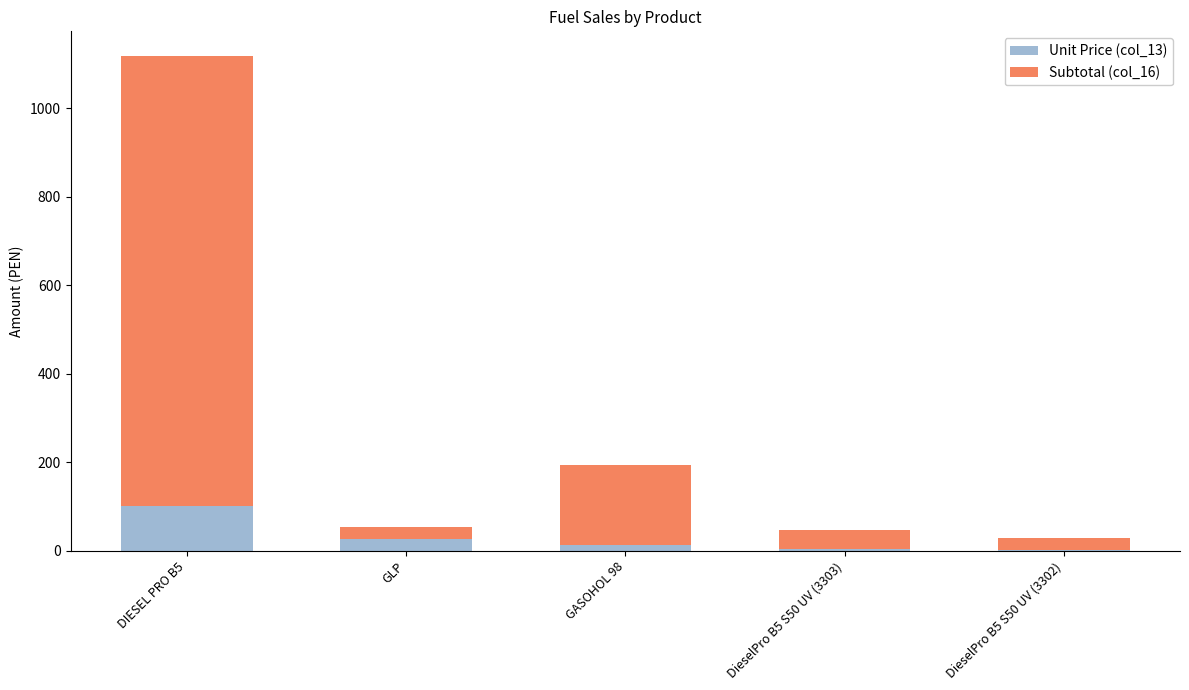

What is the average value of the Unit Price (col_13) series?

29.8